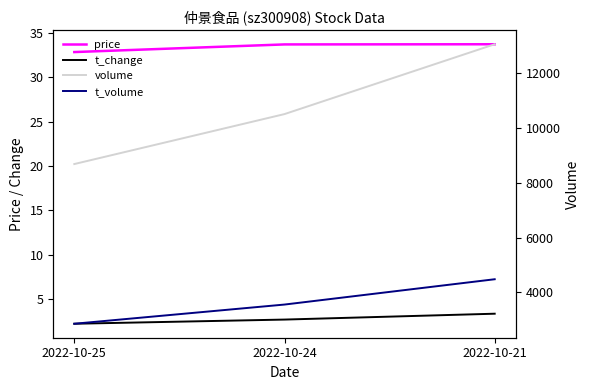

What are all the series names shown in the legend?

price, t_change, volume, t_volume